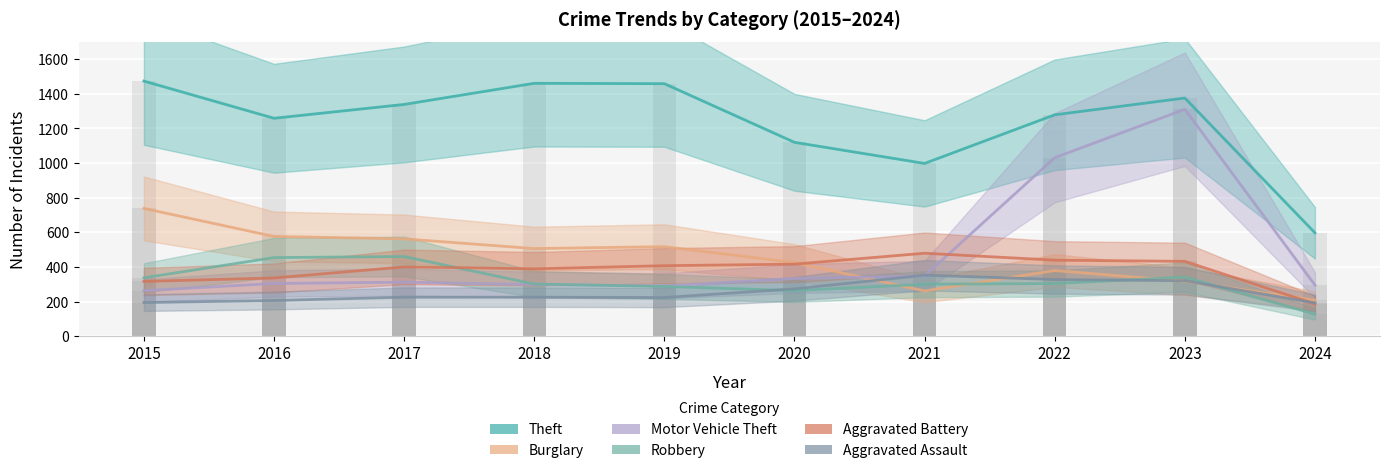

What is the difference between the maximum and minimum values in the Aggravated Assault series?

160